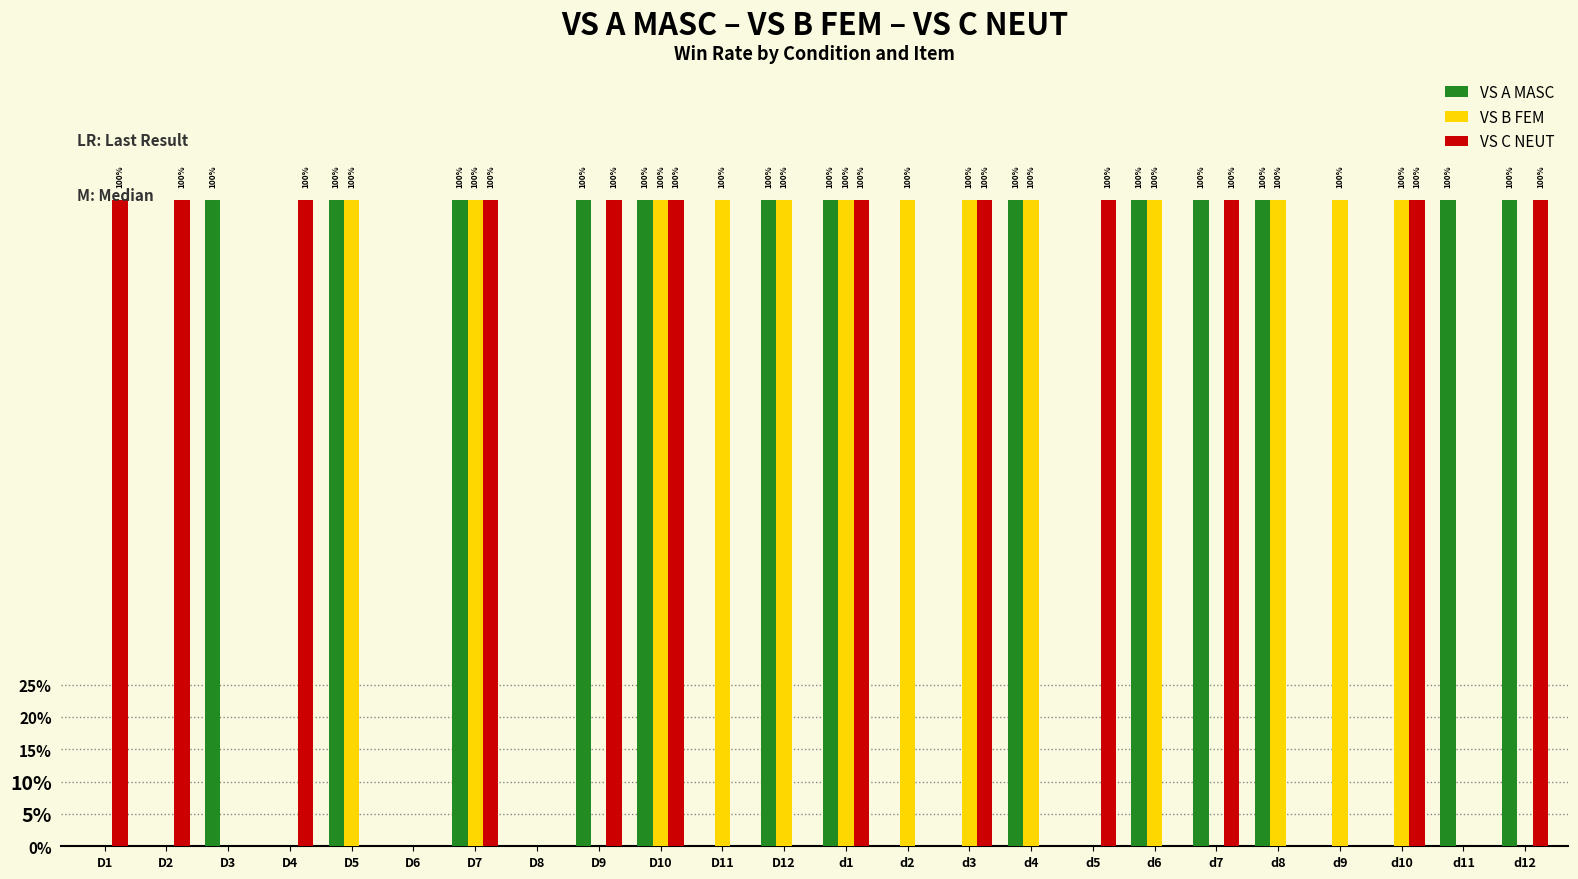

What are all the series names shown in the legend?

VS A MASC, VS B FEM, VS C NEUT